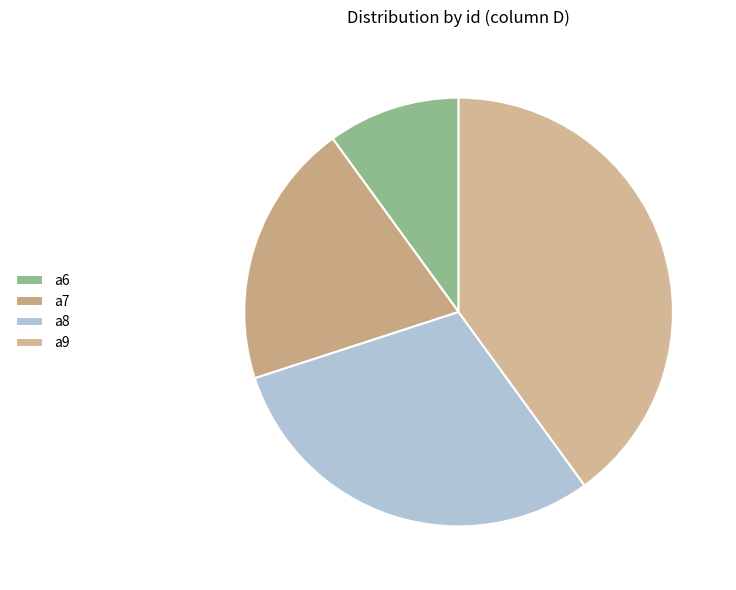

To the nearest percent, what is the difference between the largest and smallest slice percentages?

30%